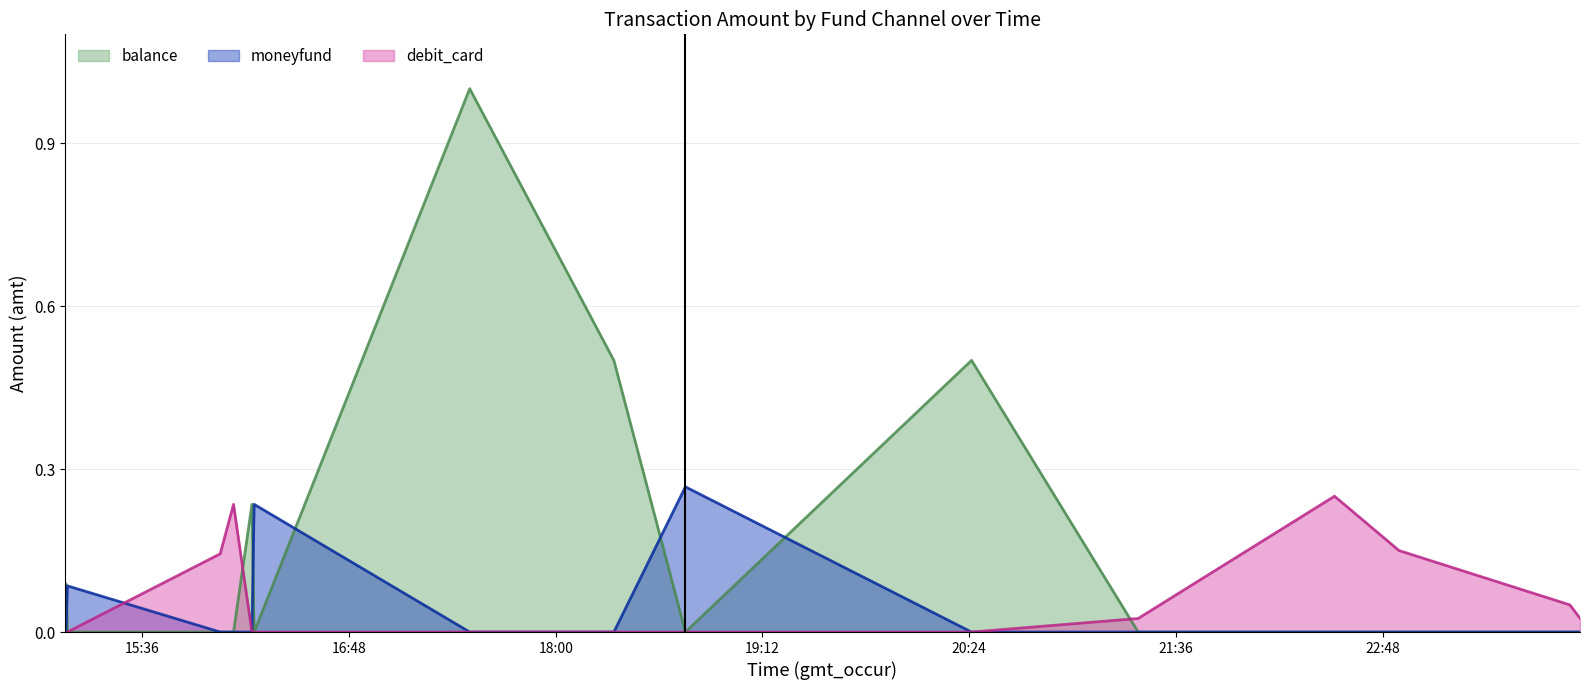

Which category has the lowest value across all series?

15:09:52